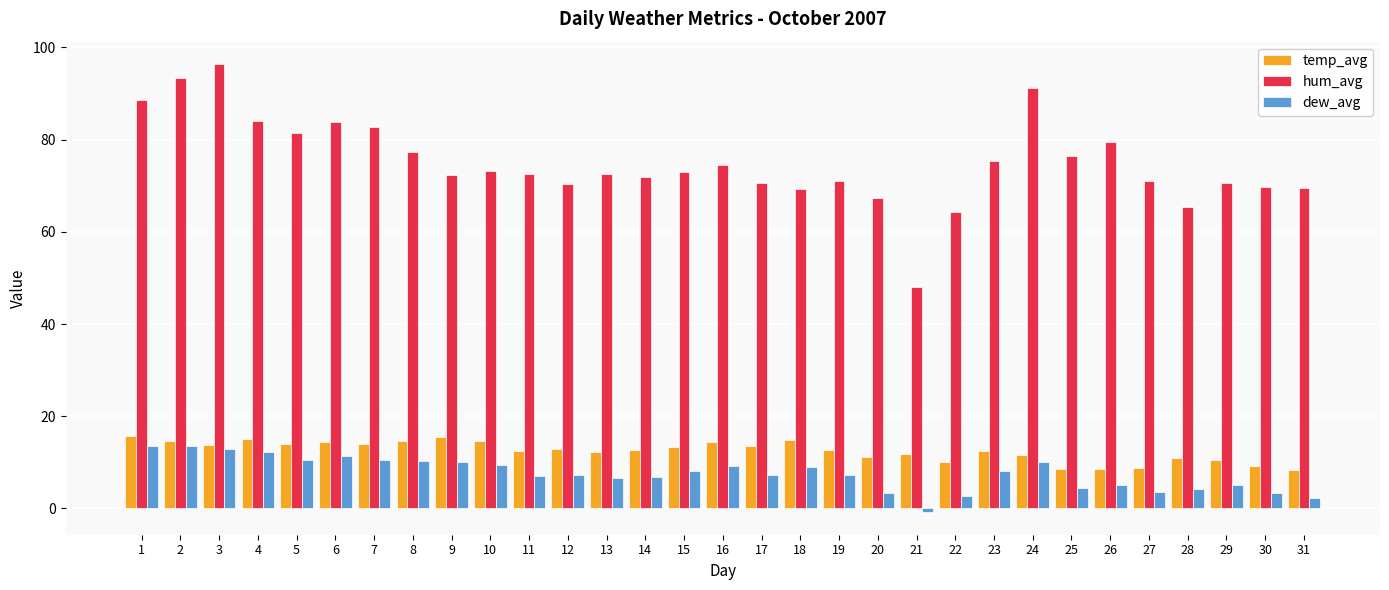

True or false: temp_avg has a value of 13.0 at 12.

True